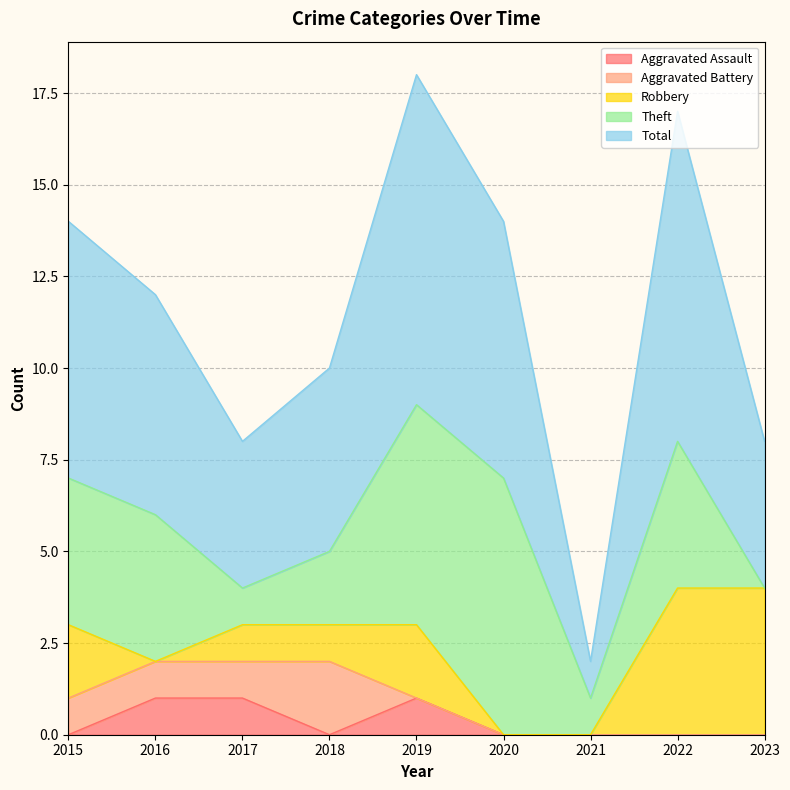

What is the spread (max minus min) of values at 2017?

3